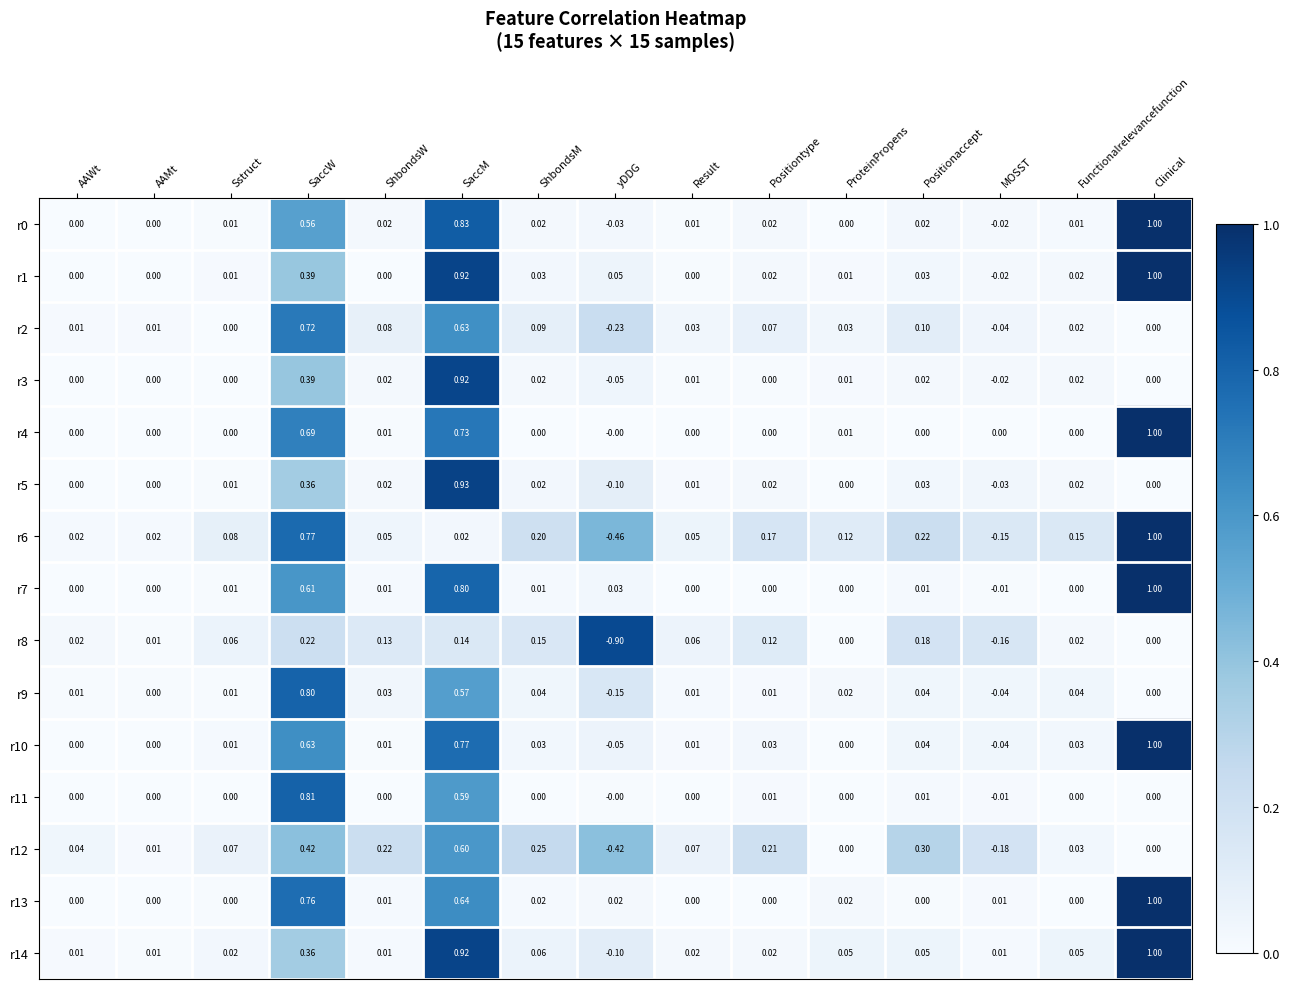

Which series has the largest total across all categories?

r14